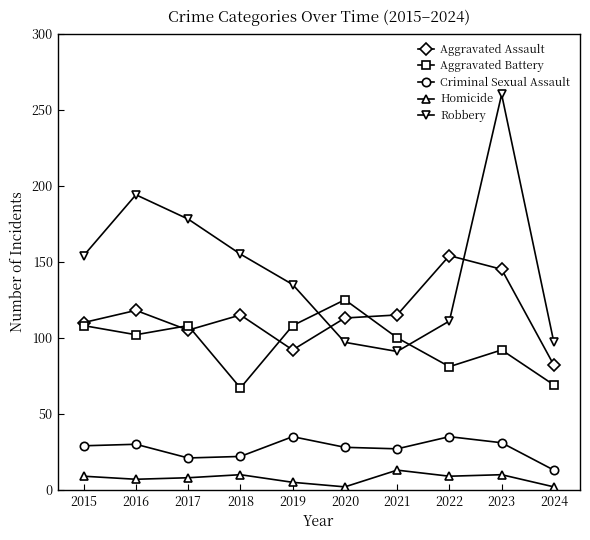

True or false: Robbery has more than 1 interior local peaks.

True